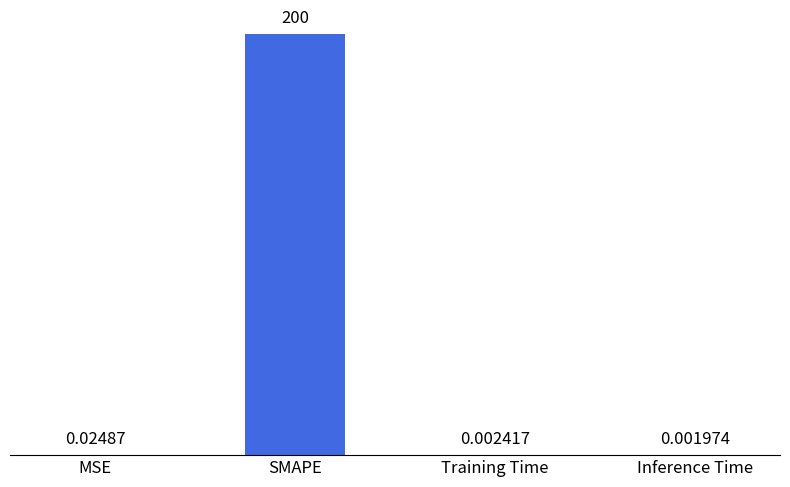

At which label is the value closest to 100?

MSE